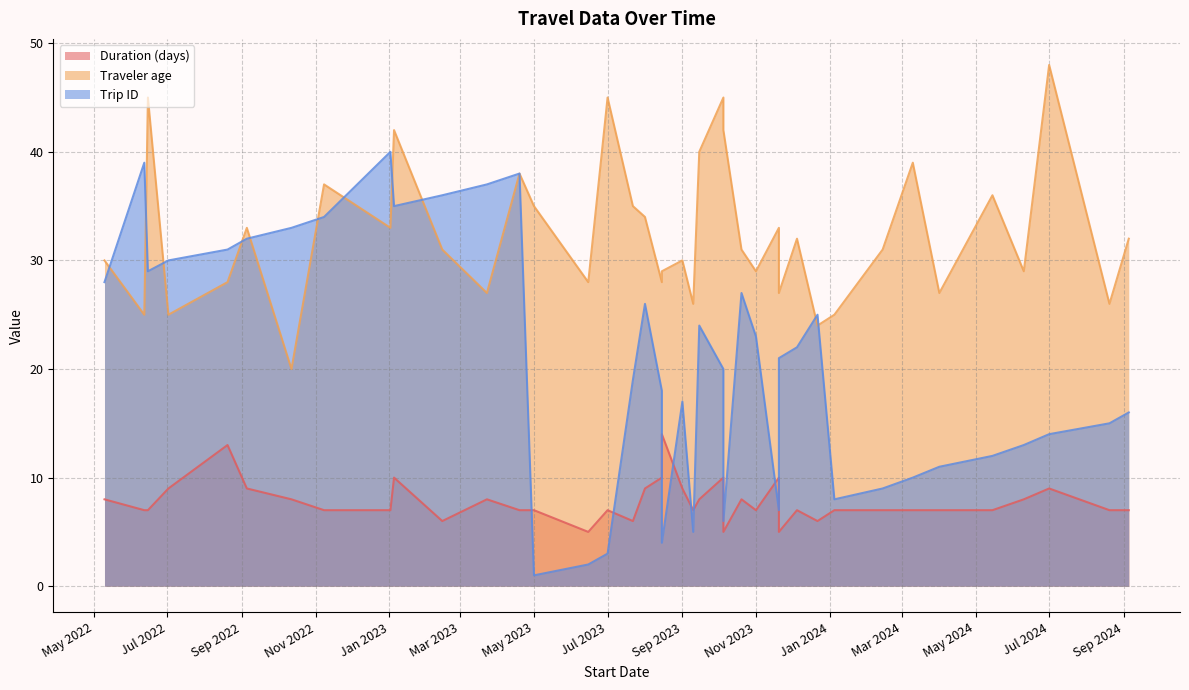

Which series has the largest range (max minus min)?

Trip ID